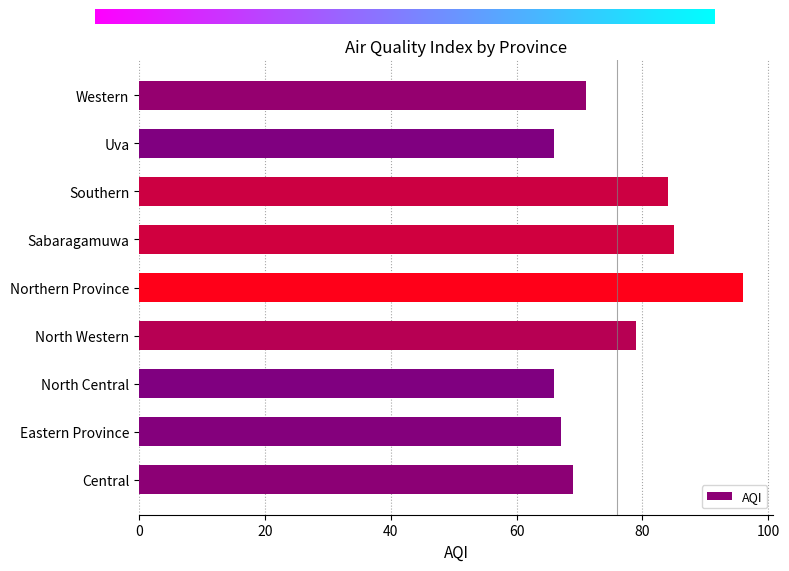

What is the maximum value shown in the chart?

96